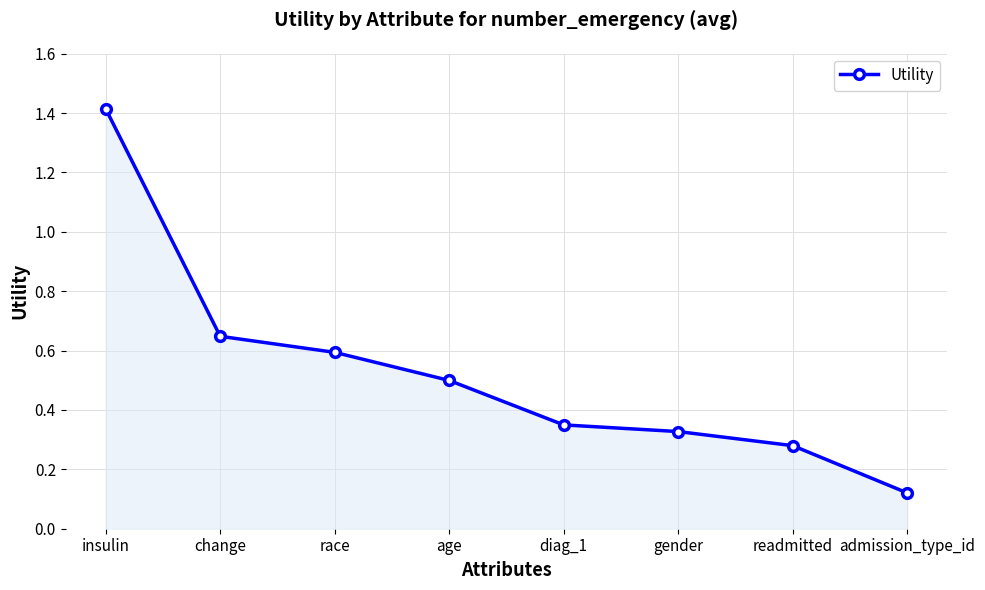

The value at insulin is 2.2. True or false?

False